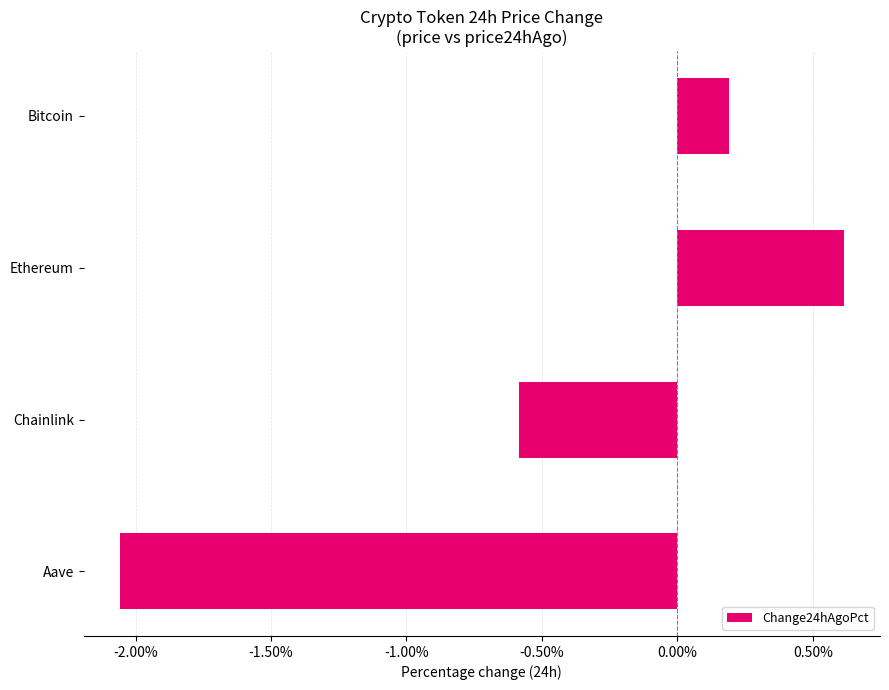

Are the bars horizontal?

Yes